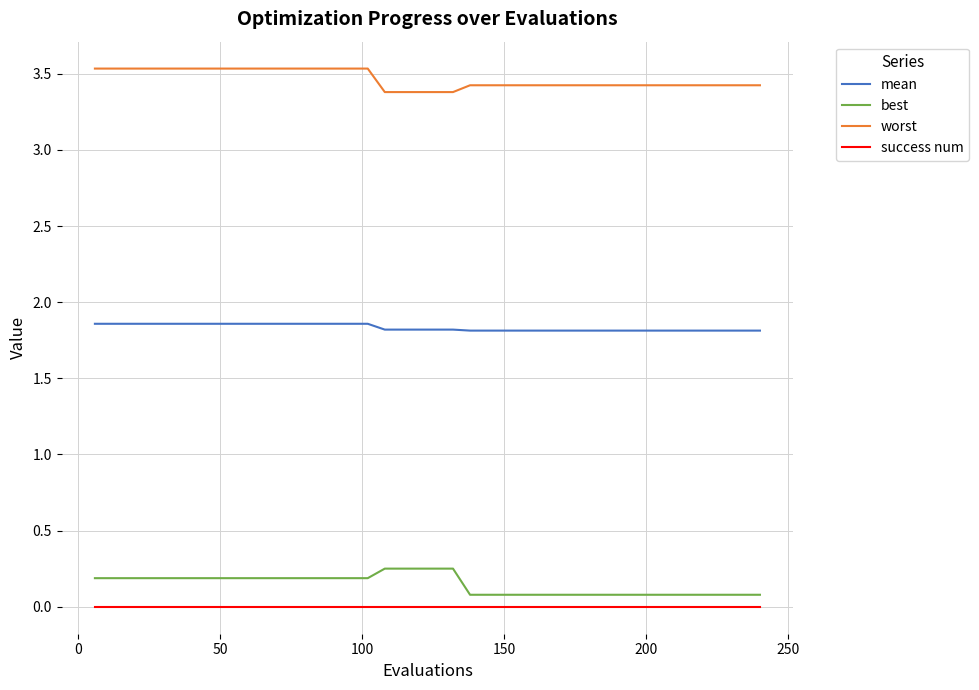

True or false: best and success num intersect in this chart.

False